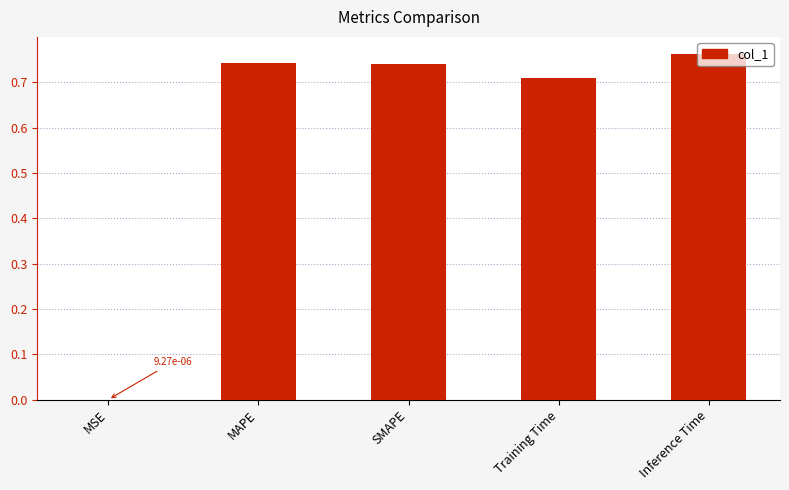

The value at MAPE is 0.5. True or false?

False